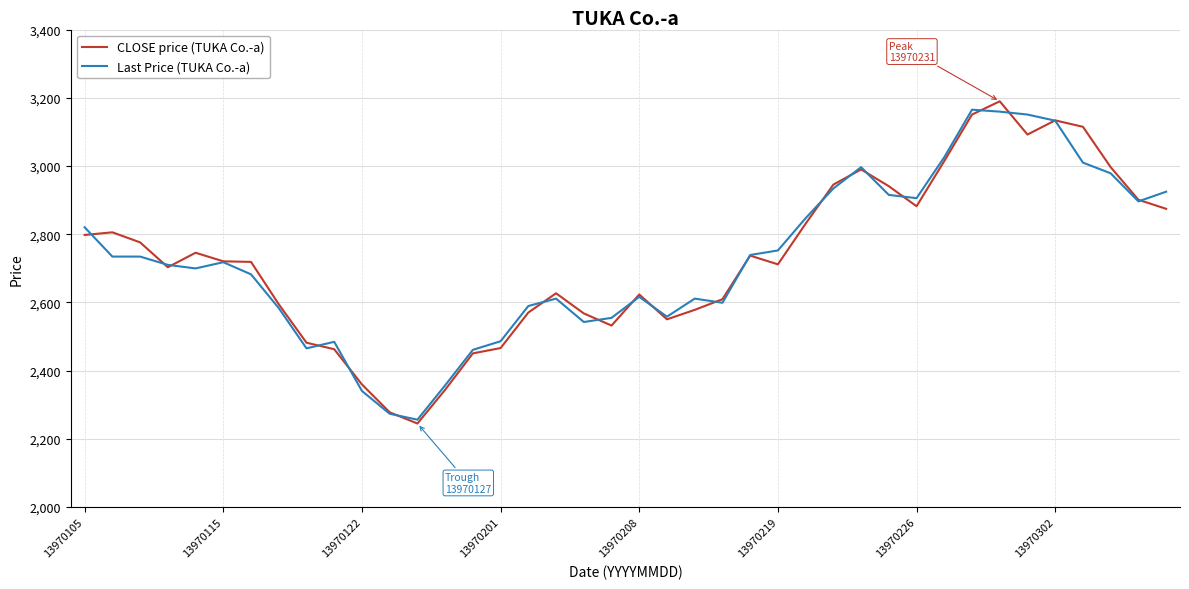

What is the lowest value of the Last Price (TUKA Co.-a) series?

2256.3